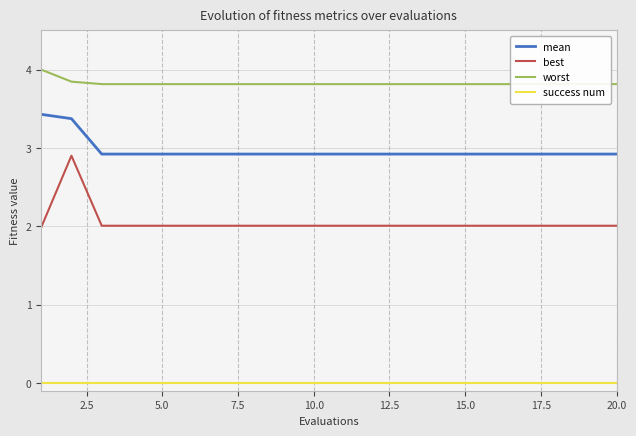

True or false: success num and best intersect in this chart.

False